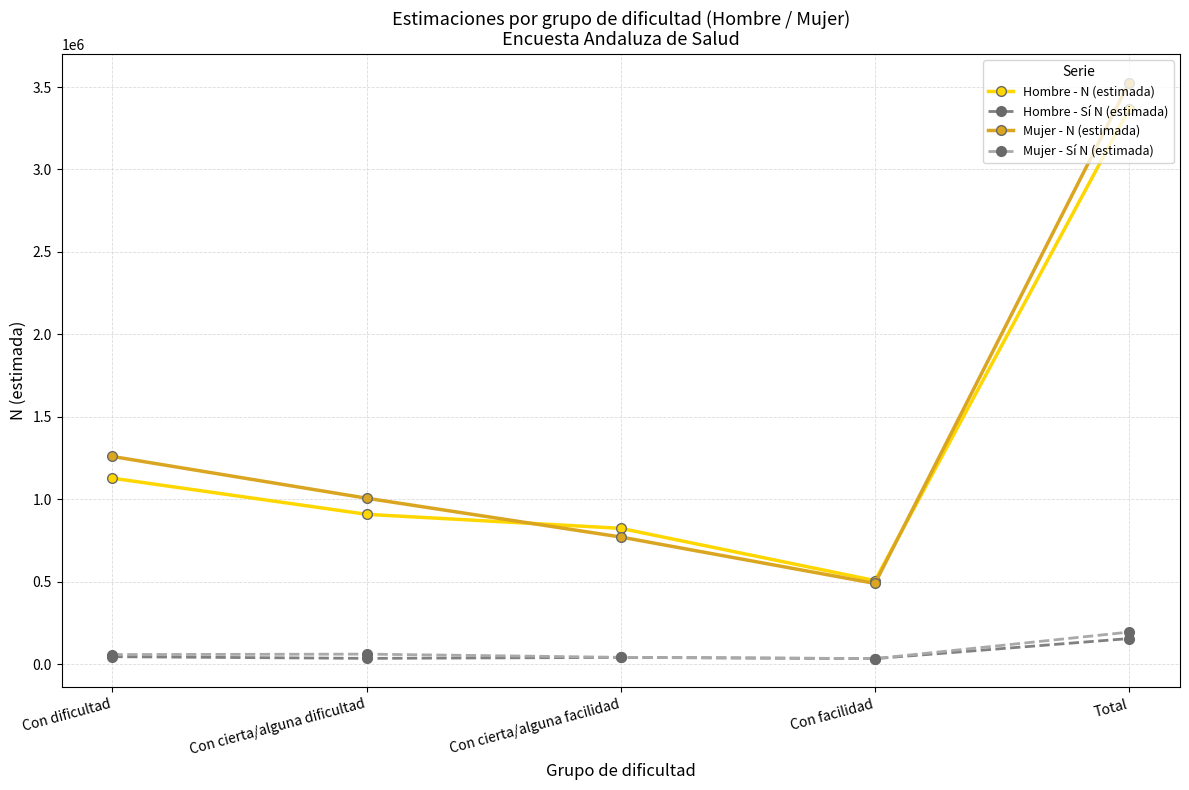

Count the number of categories in the chart.

5